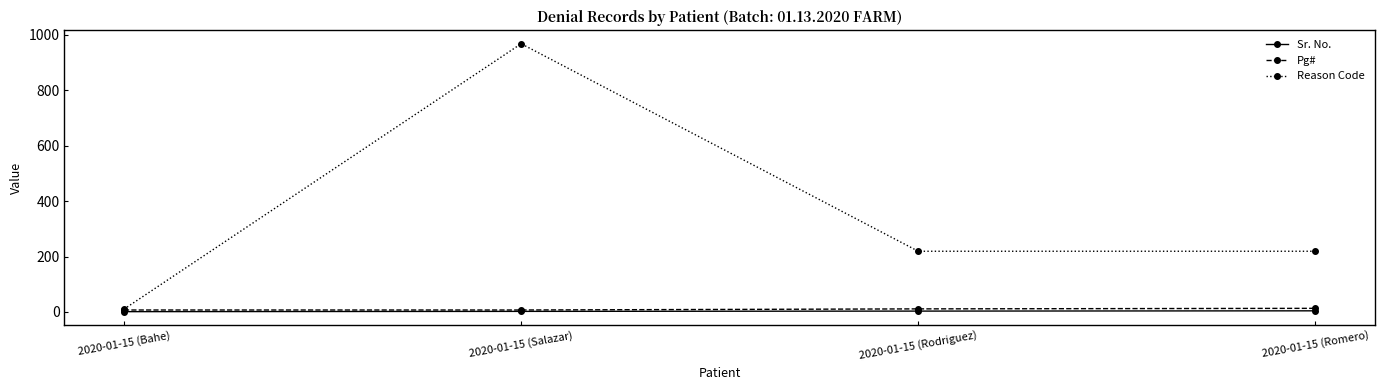

What is the difference between the maximum and minimum values in the Sr. No. series?

3